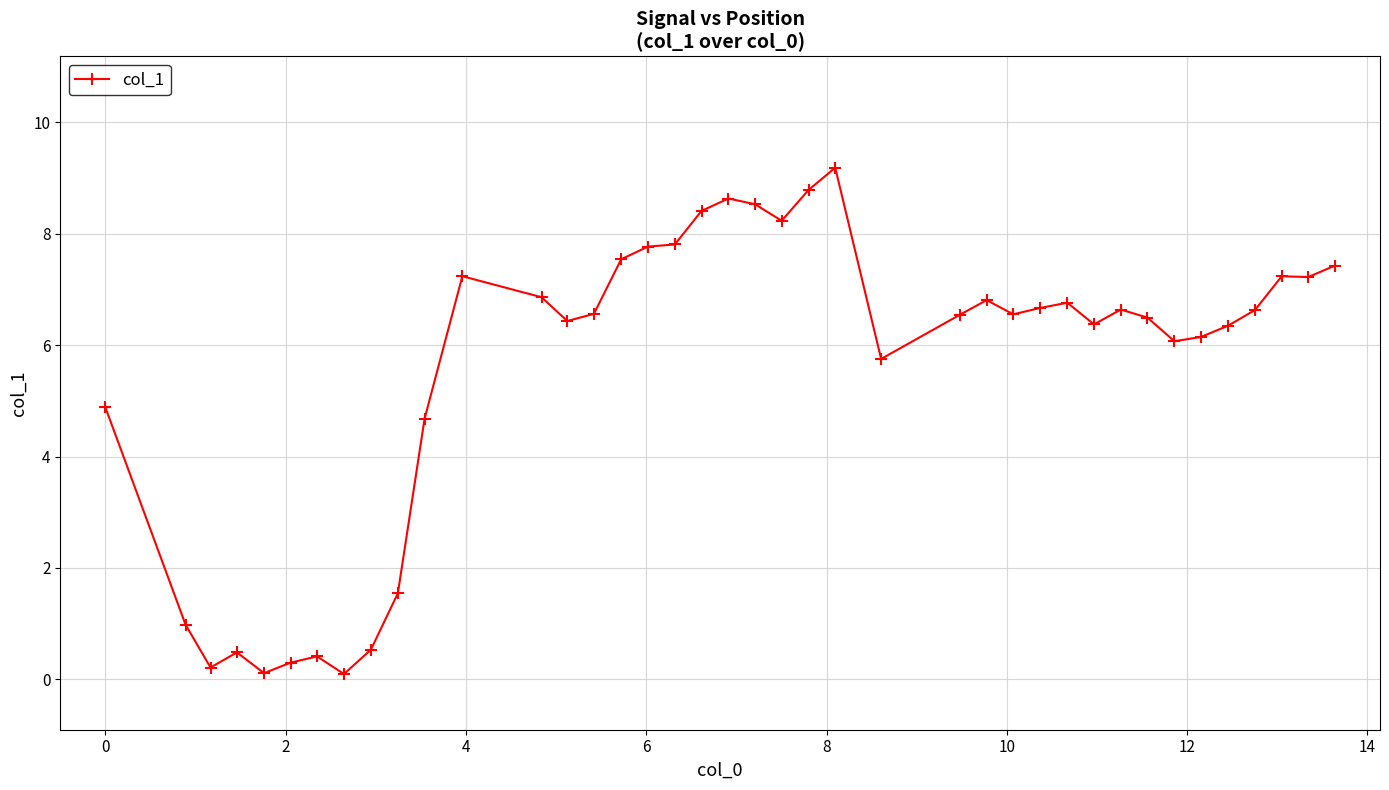

What is the value of the 18th point from the left?

7.8